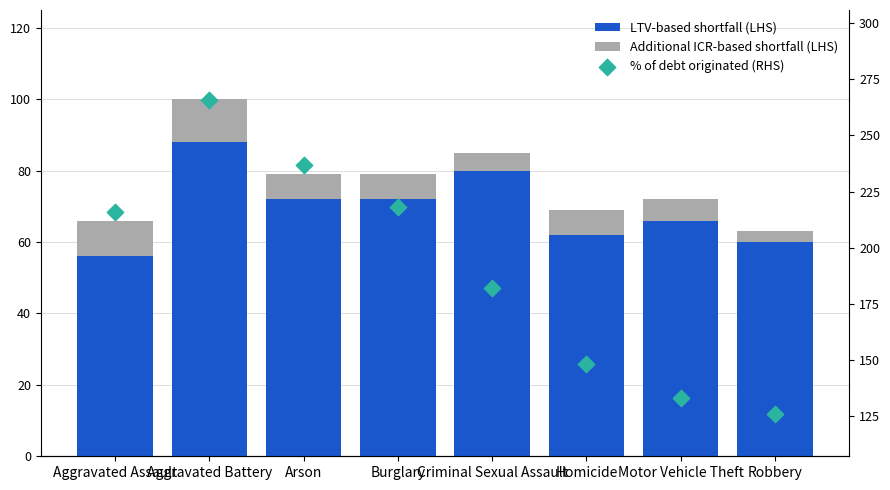

What is the total value across all series at Robbery?

189